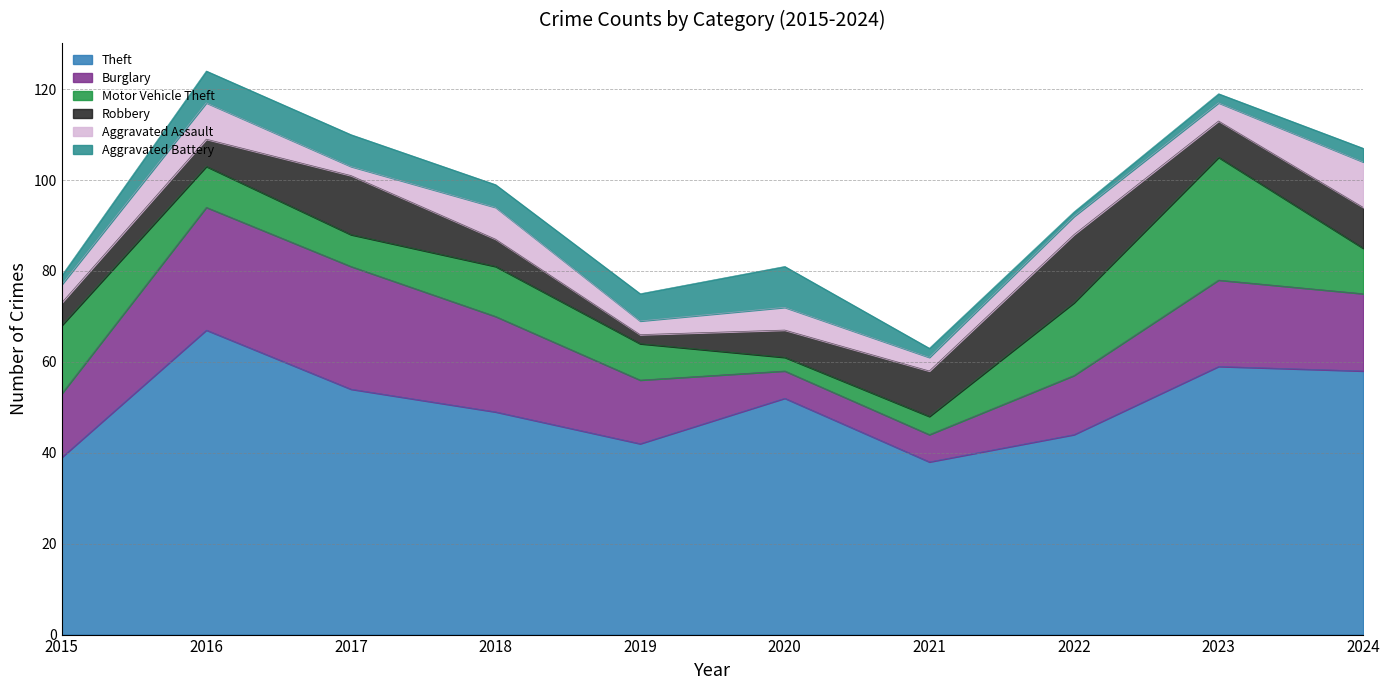

What is the difference between the maximum and second lowest values in the Theft series?

28